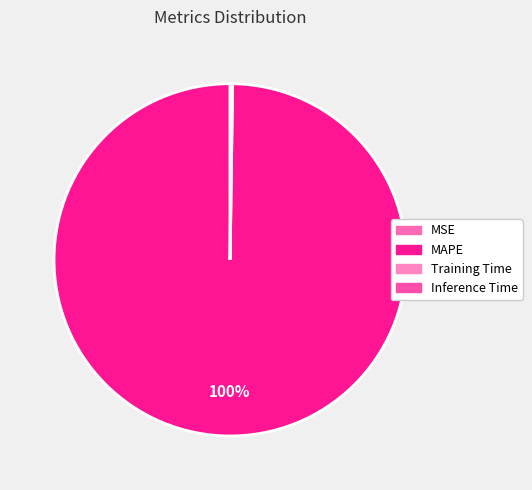

To the nearest percent, what is the combined percentage of Inference Time and MAPE?

100%